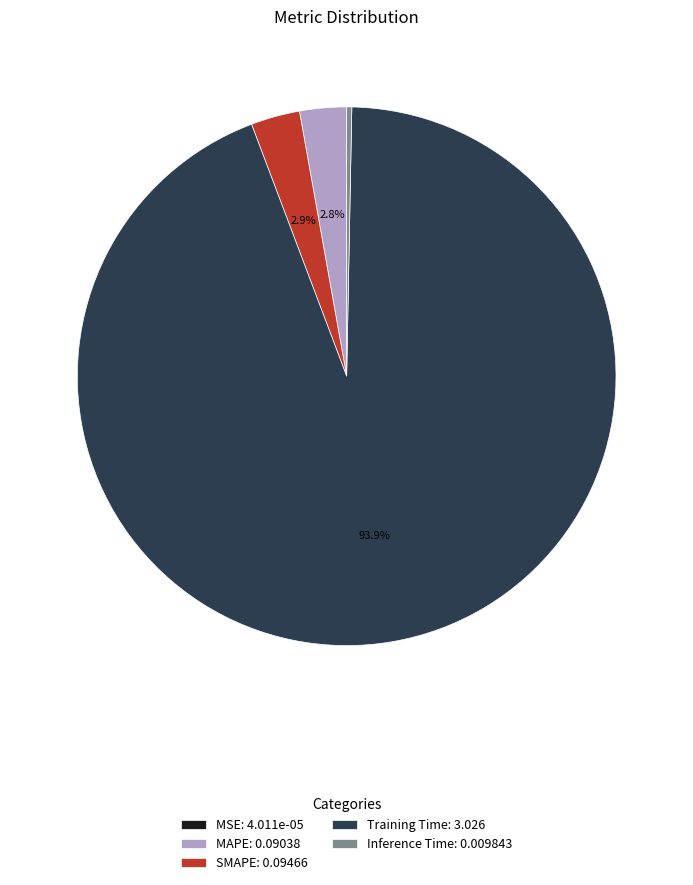

To the nearest percent, what is the average slice percentage?

20%